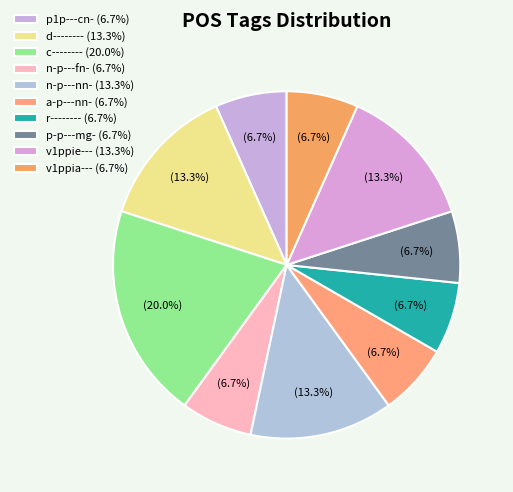

Which category has the smallest portion of the pie?

p1p---cn-